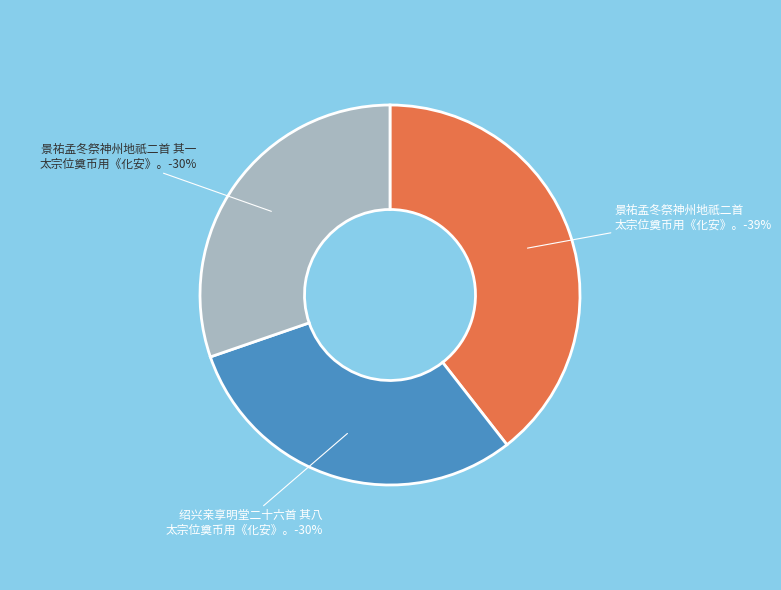

How many slices are in this pie chart?

3